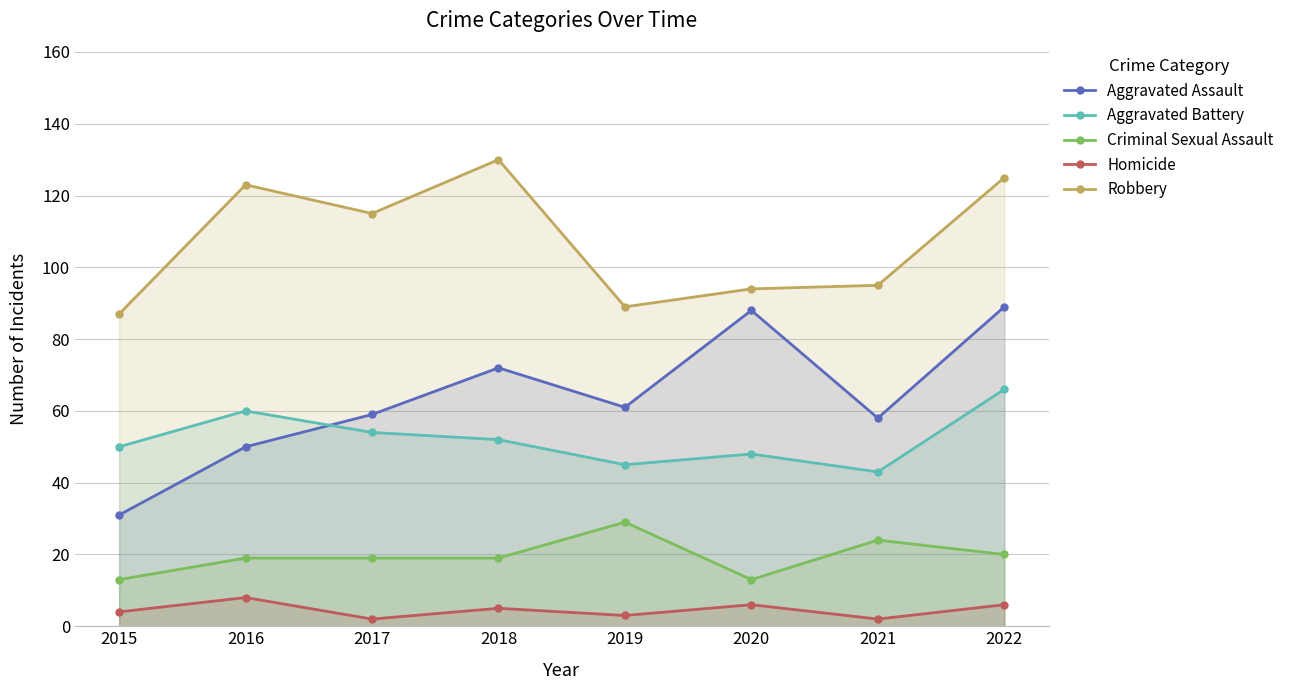

Rank the categories by Criminal Sexual Assault value from highest to lowest.

2019, 2021, 2022, 2016, 2017, 2018, 2015, 2020